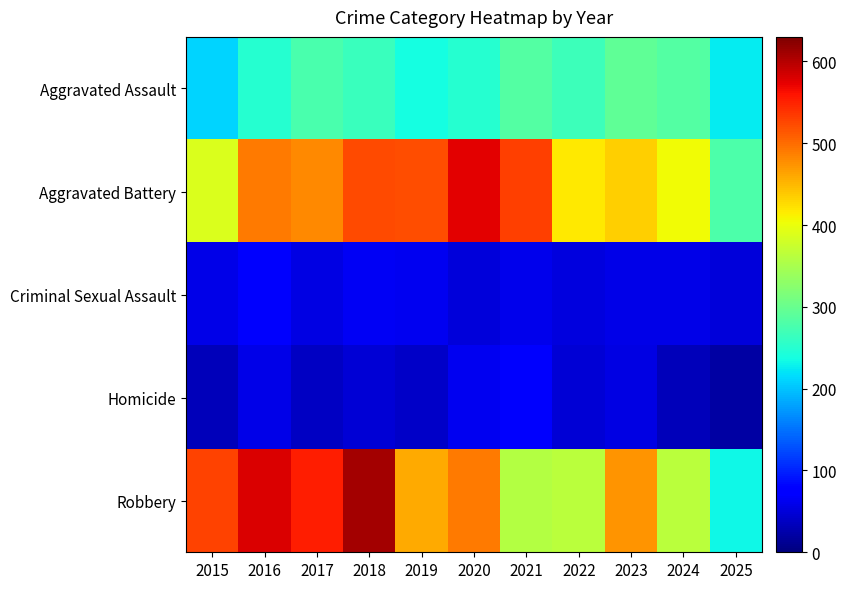

Rank the series at 2022 from highest to lowest value.

Aggravated Battery, Robbery, Aggravated Assault, Criminal Sexual Assault, Homicide